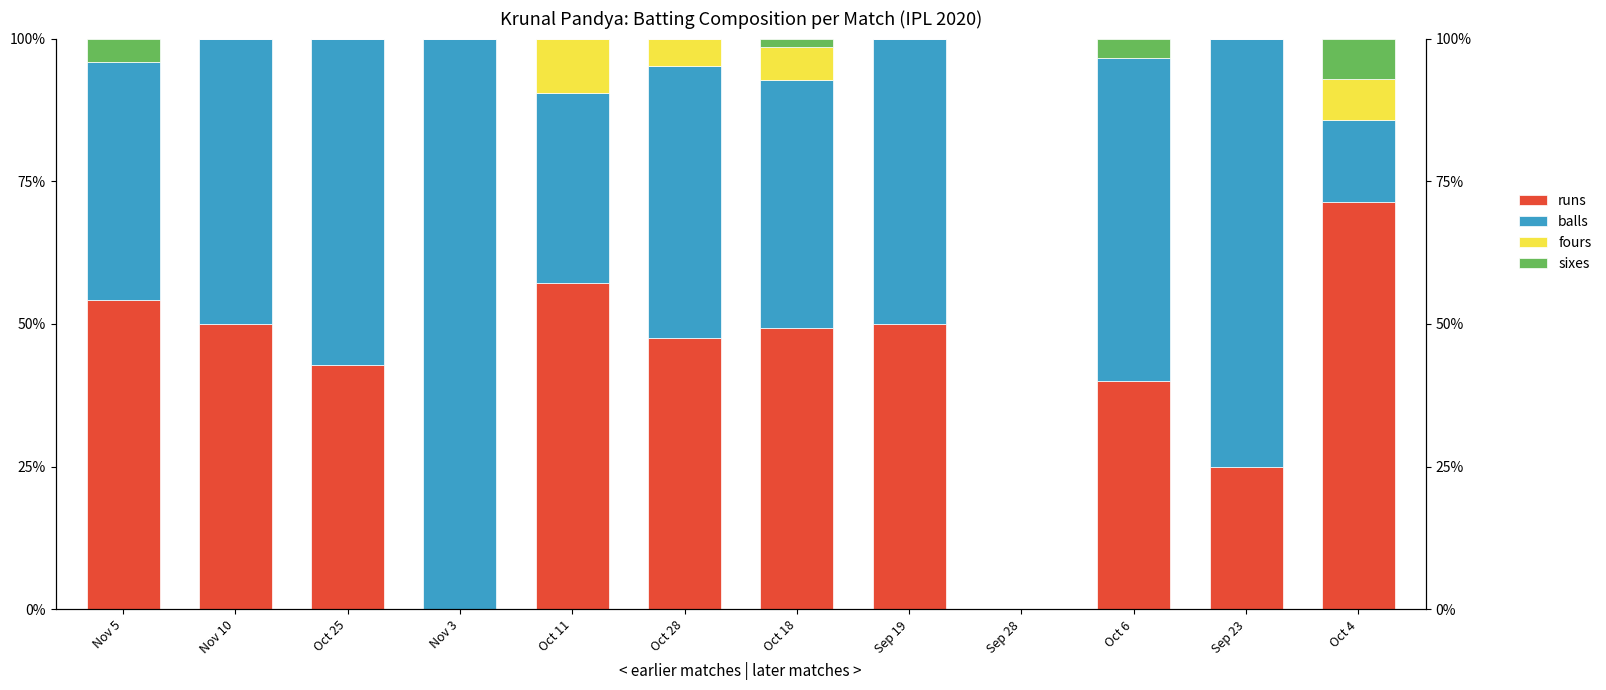

What is the label of the 6th bar from the right?

Oct 18